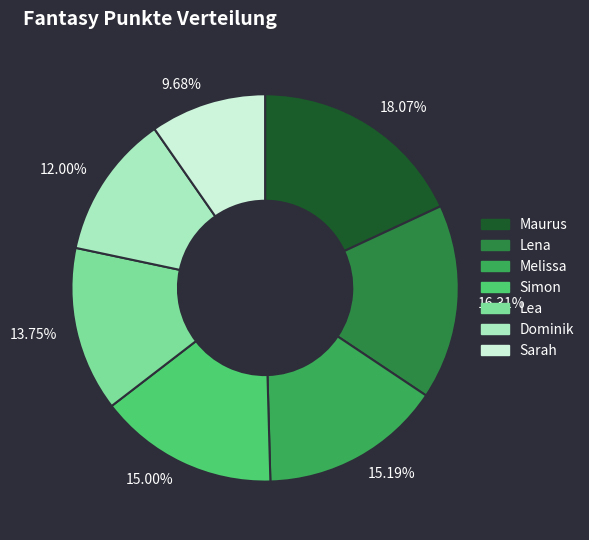

Does any single category account for the majority?

No